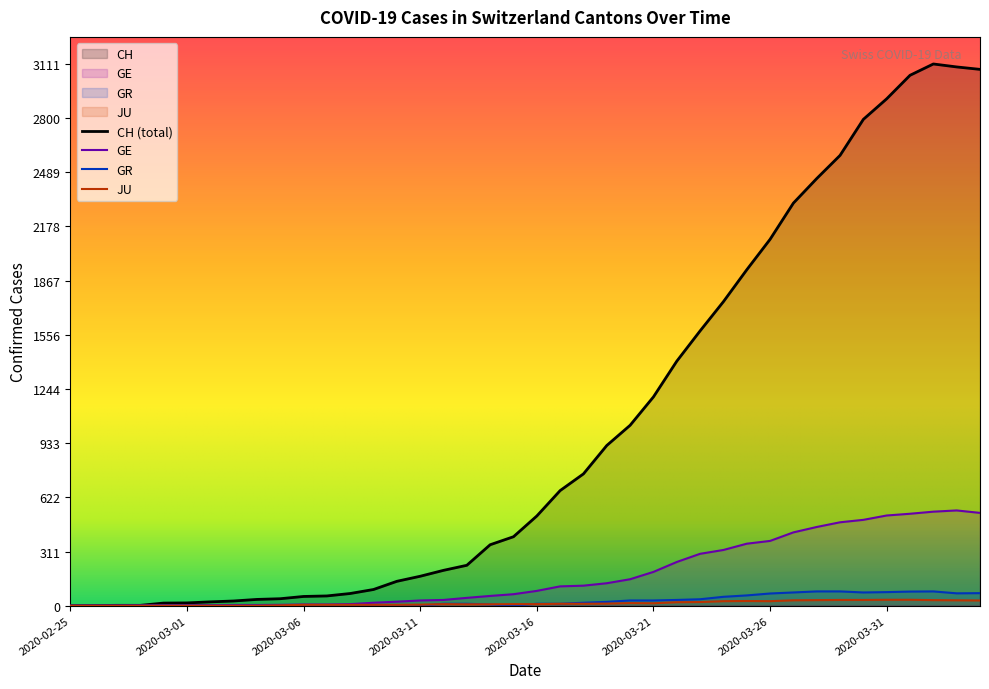

True or false: GE and JU intersect in this chart.

False